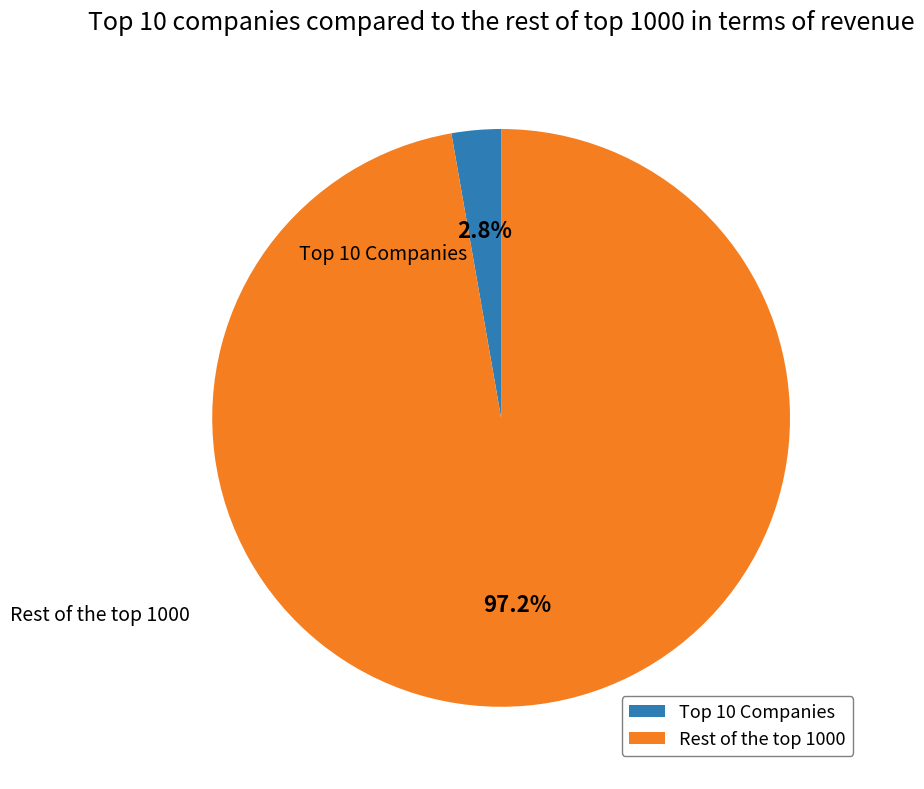

What is the smallest slice in the pie chart?

Top 10 Companies